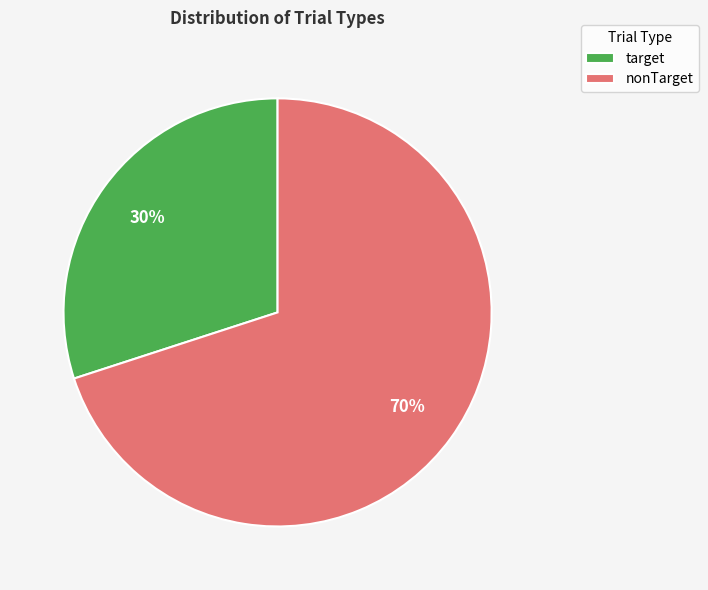

To the nearest percent, what is the combined percentage of target and nonTarget?

100%